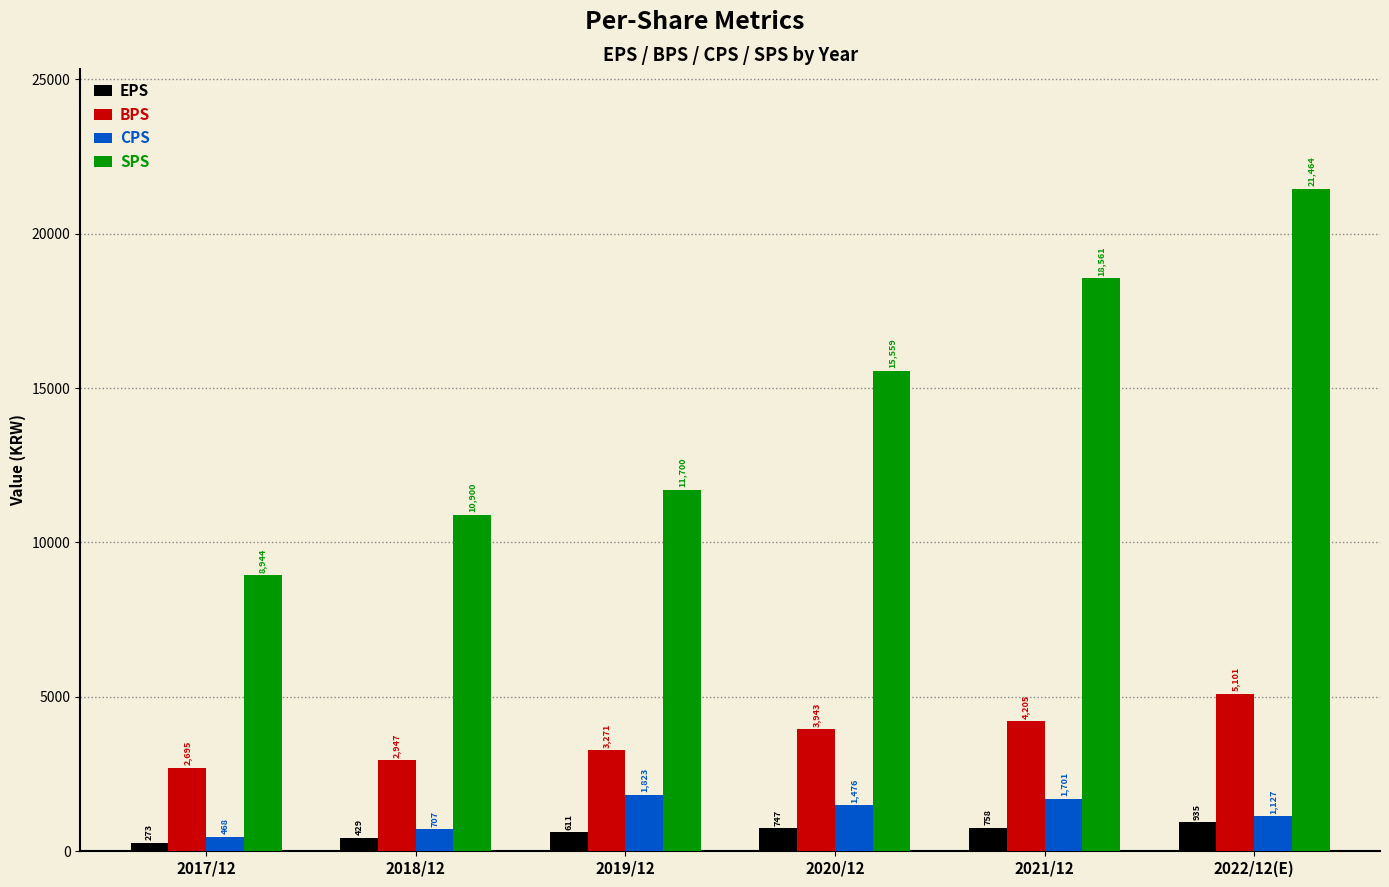

At which label does CPS first exceed 1476?

2019/12